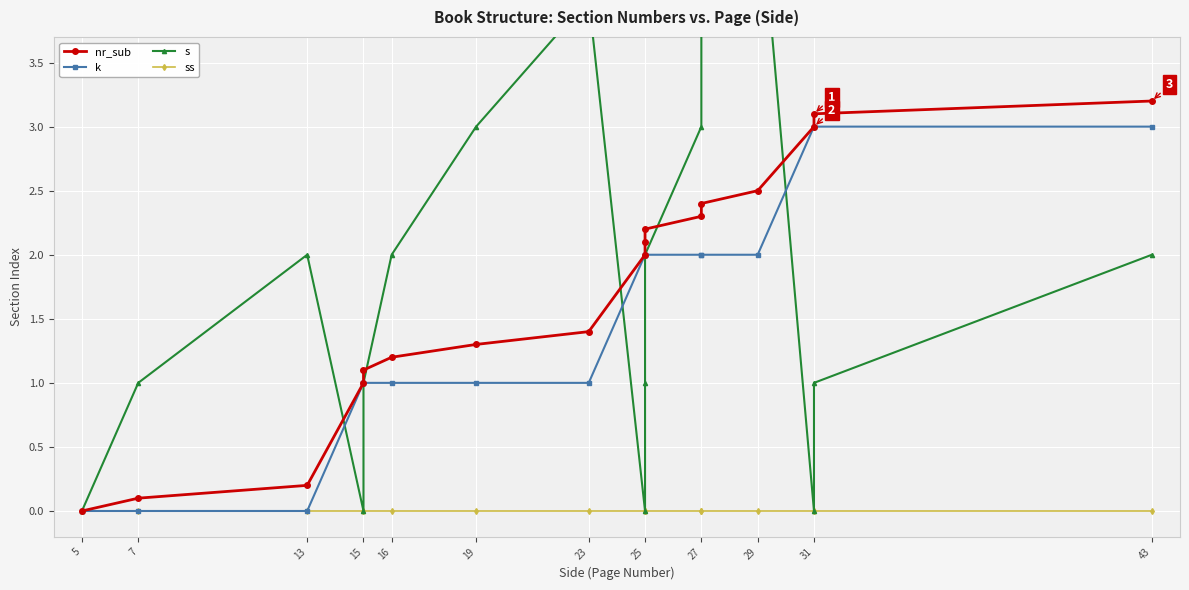

What is the value of the k point at the 5th from the left?

1.0